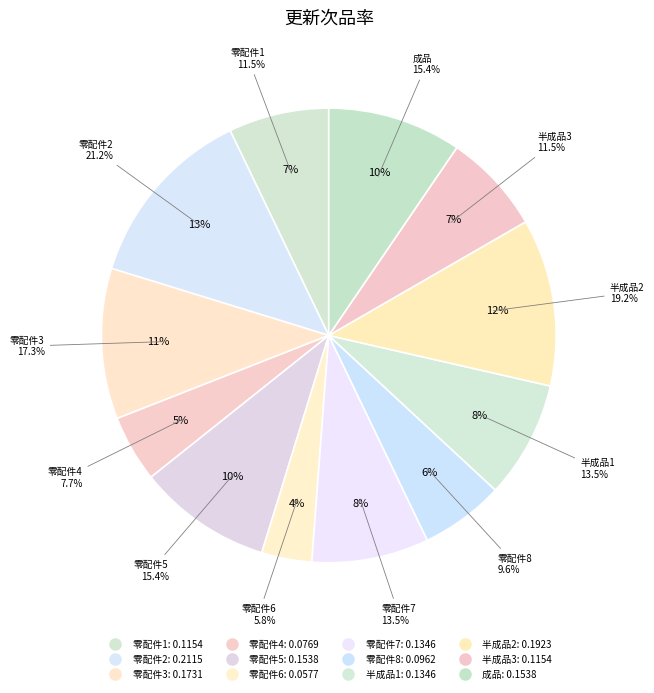

To the nearest percent, what is the difference between the 零配件7 and 半成品3 slice percentages?

1%